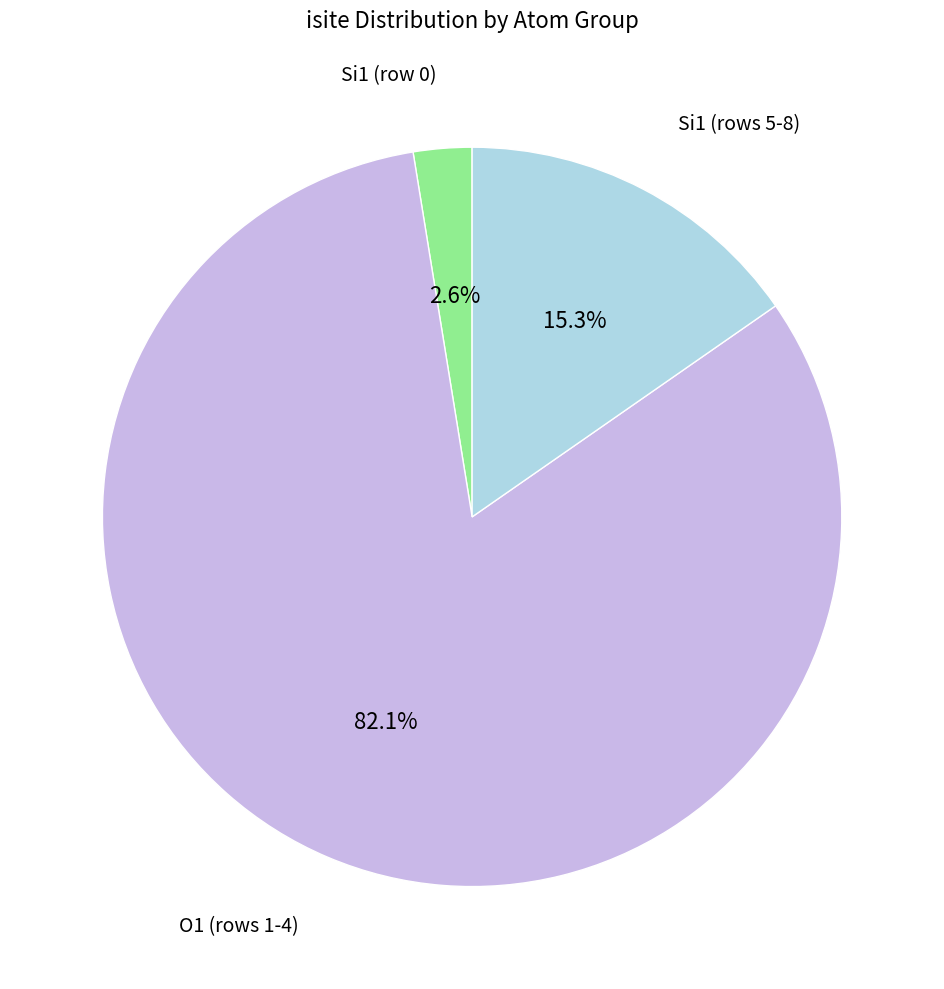

Is there any slice that represents more than half of the pie?

Yes